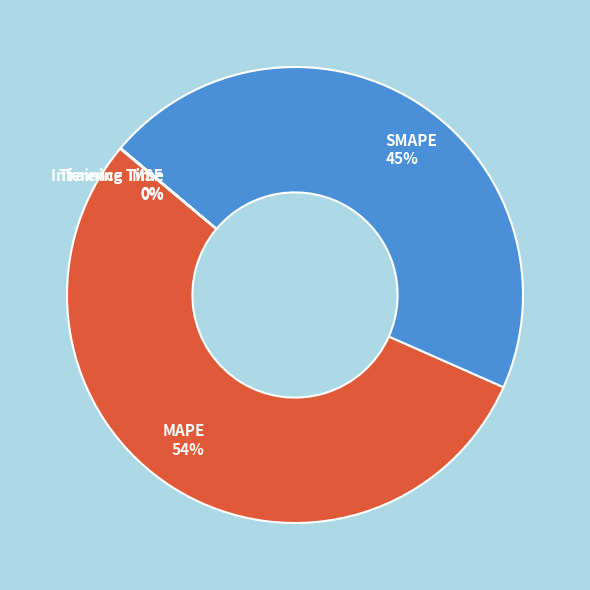

Which slice is the largest?

MAPE